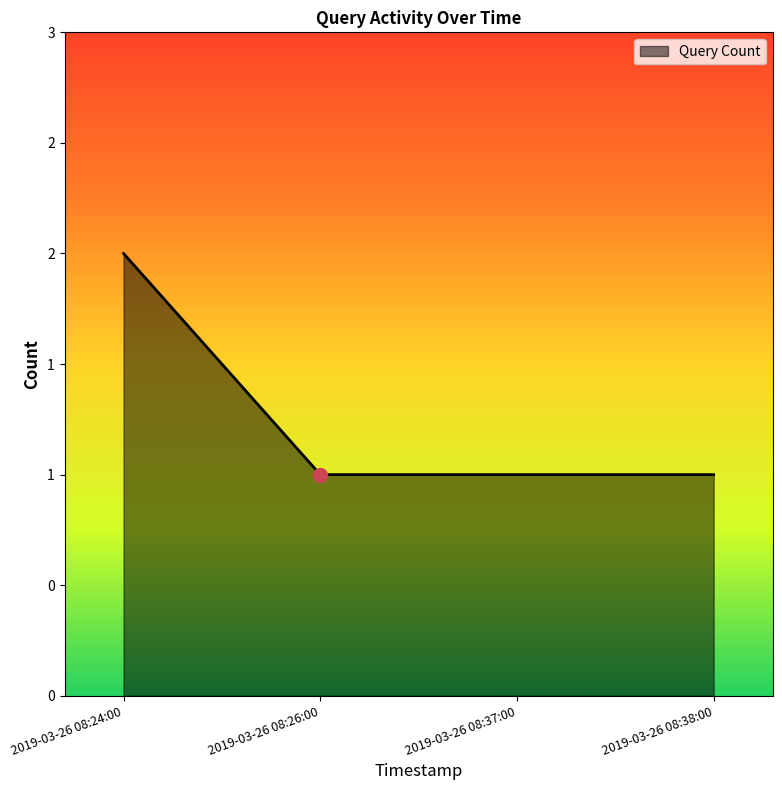

List the labels in order of value, largest first.

2019-03-26 08:24:00, 2019-03-26 08:26:00, 2019-03-26 08:37:00, 2019-03-26 08:38:00